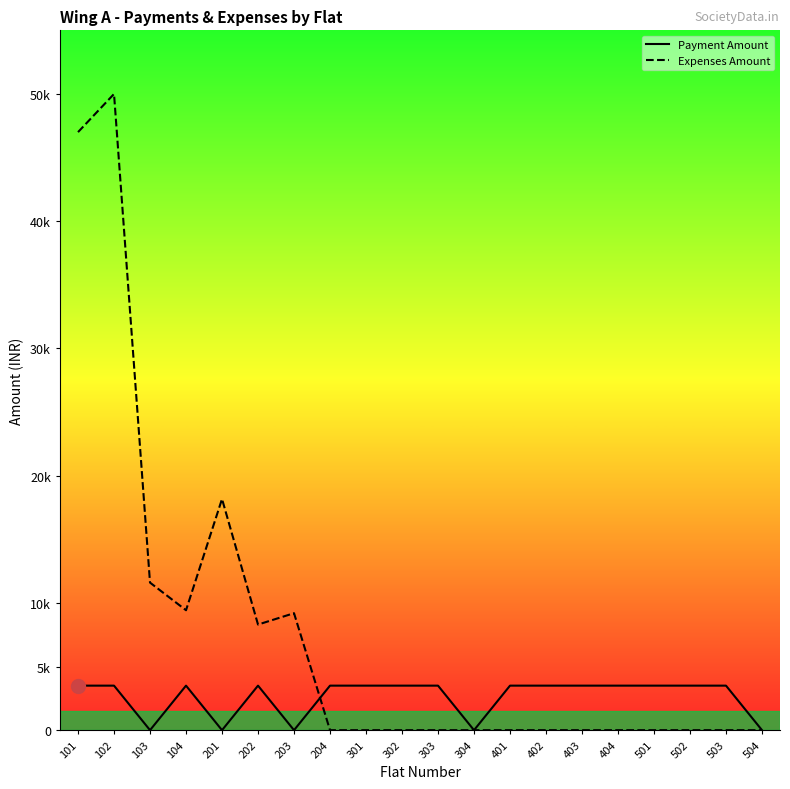

Rank the series at 101 from highest to lowest value.

Expenses Amount, Payment Amount